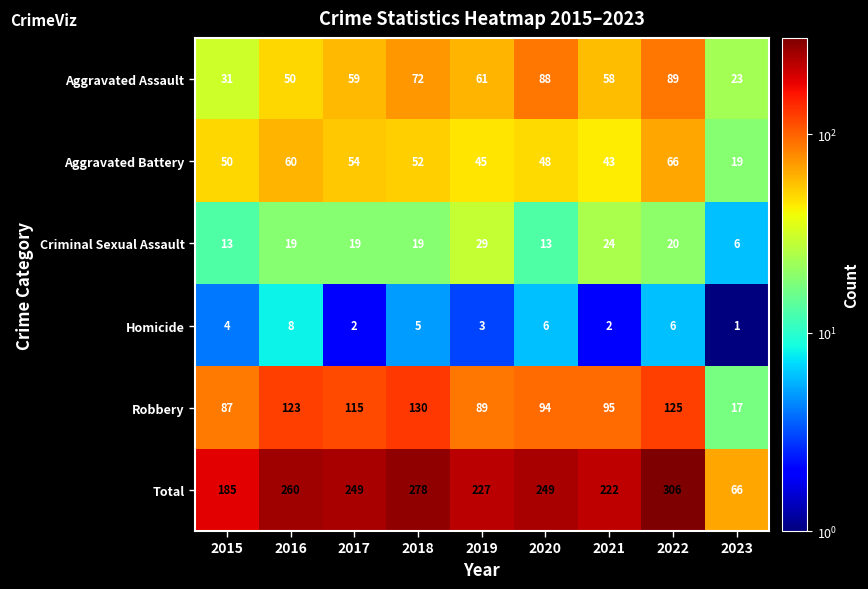

Count the number of categories in the chart.

9